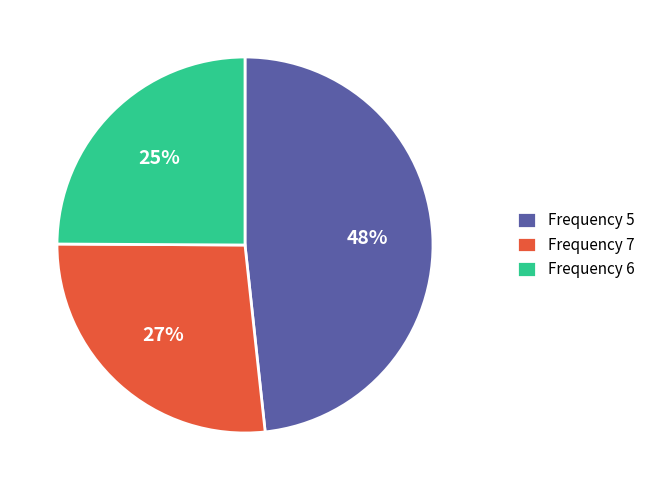

Which slice is the largest?

Frequency 5